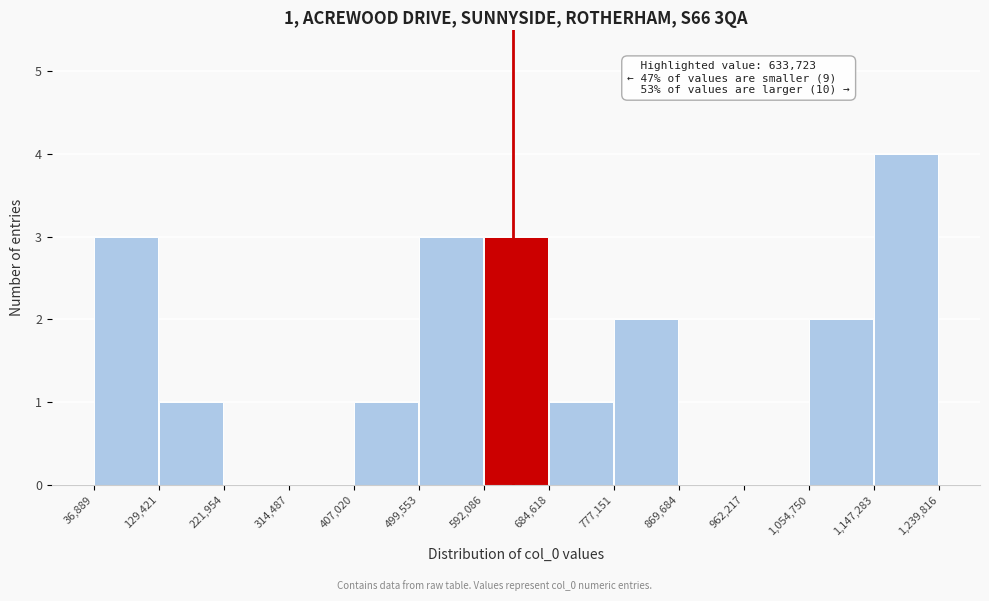

Over which range of the x-axis is the bar tallest?

1,147,283 to 1,239,816